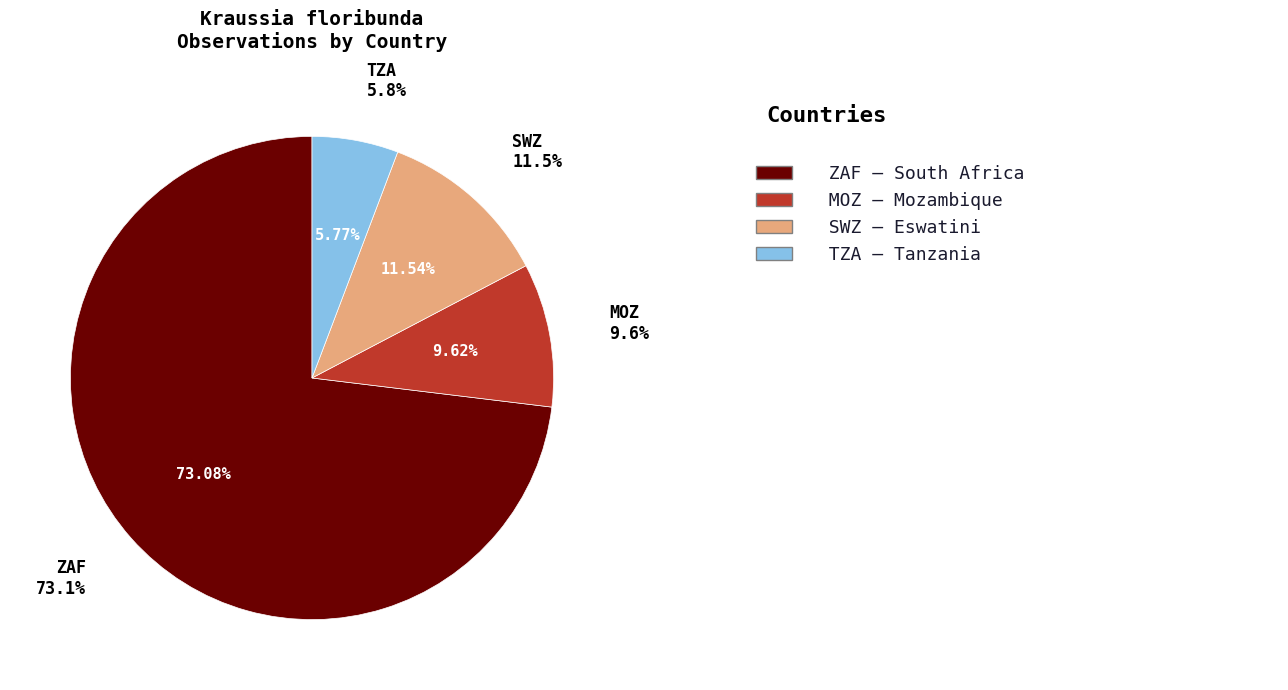

Rank the categories by value from highest to lowest.

ZAF, SWZ, MOZ, TZA